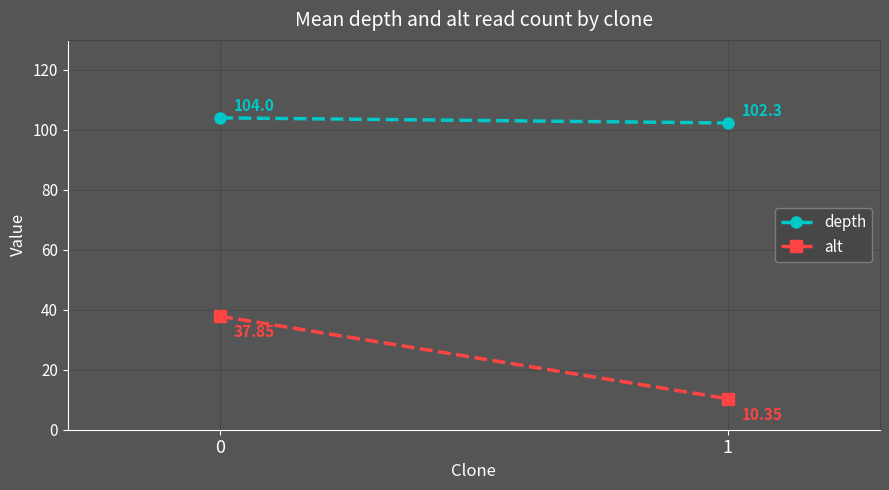

True or false: alt has a value of 10.3 at 1.

True